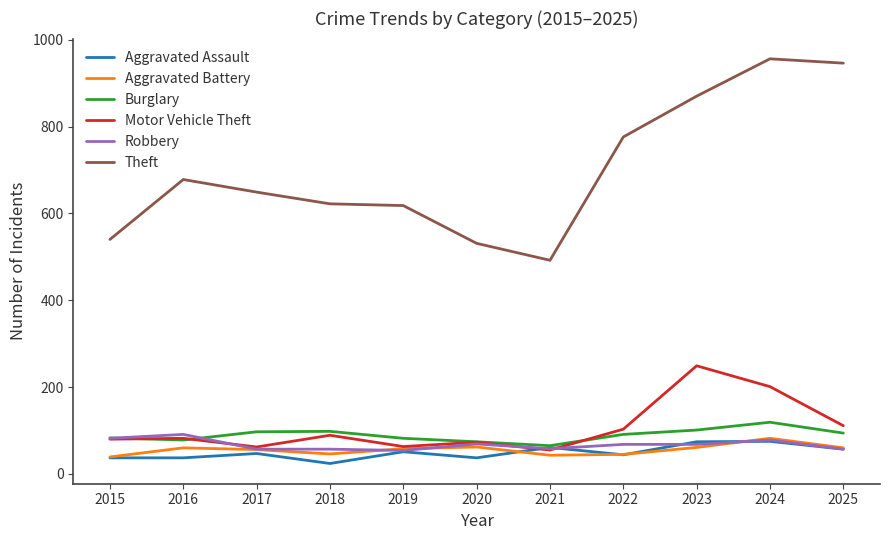

Is the value of Theft at 2025 greater than the value of Motor Vehicle Theft at 2022?

Yes